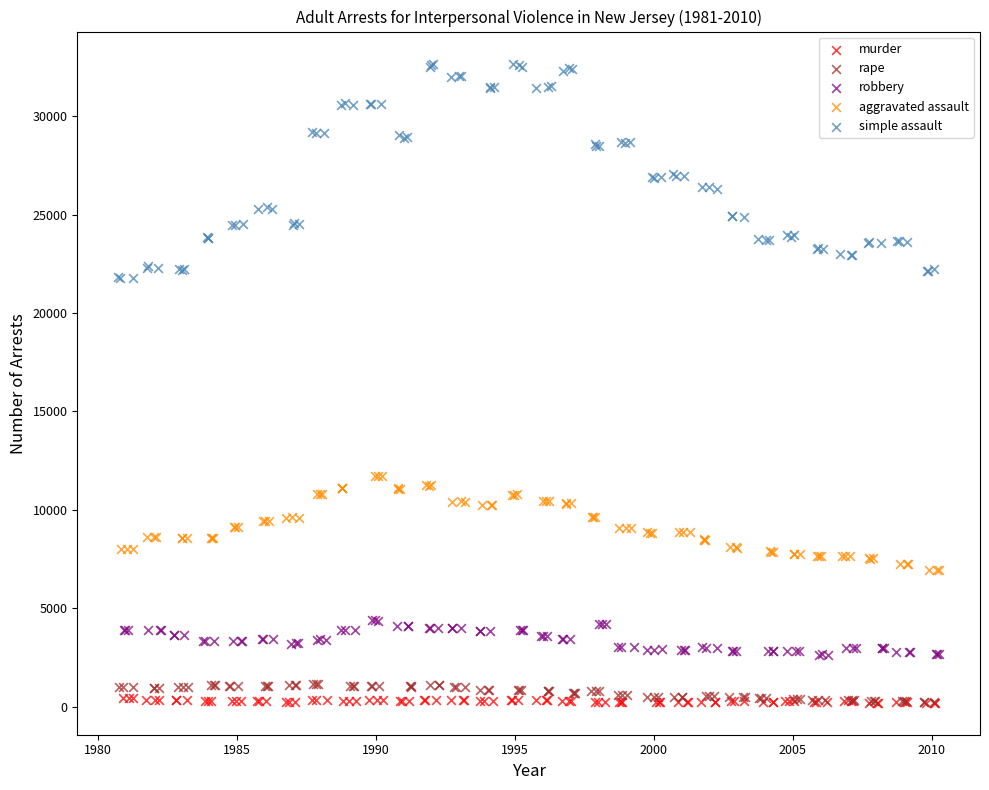

Which series has the largest Y range (max minus min)?

simple assault